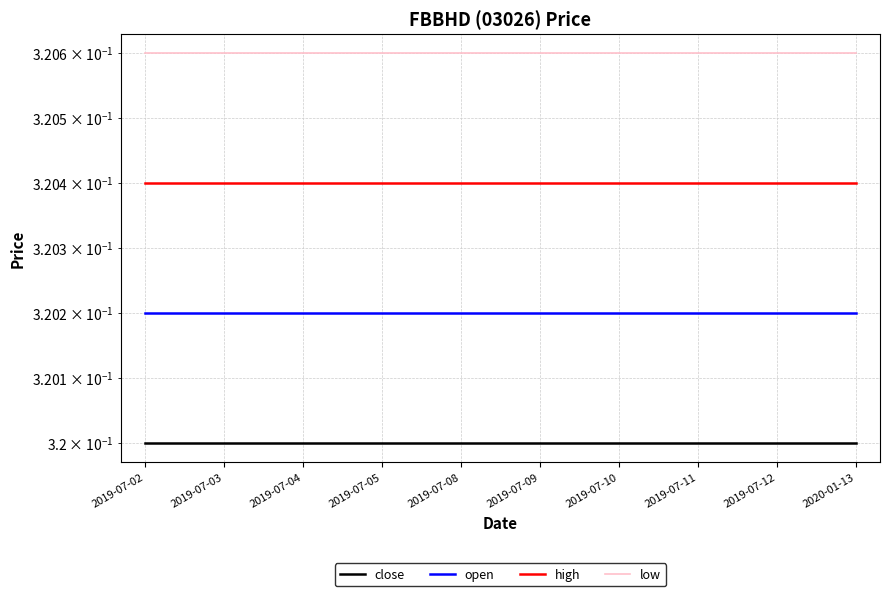

Between 2019-07-08 and 2019-07-11, which series saw the biggest shift?

close